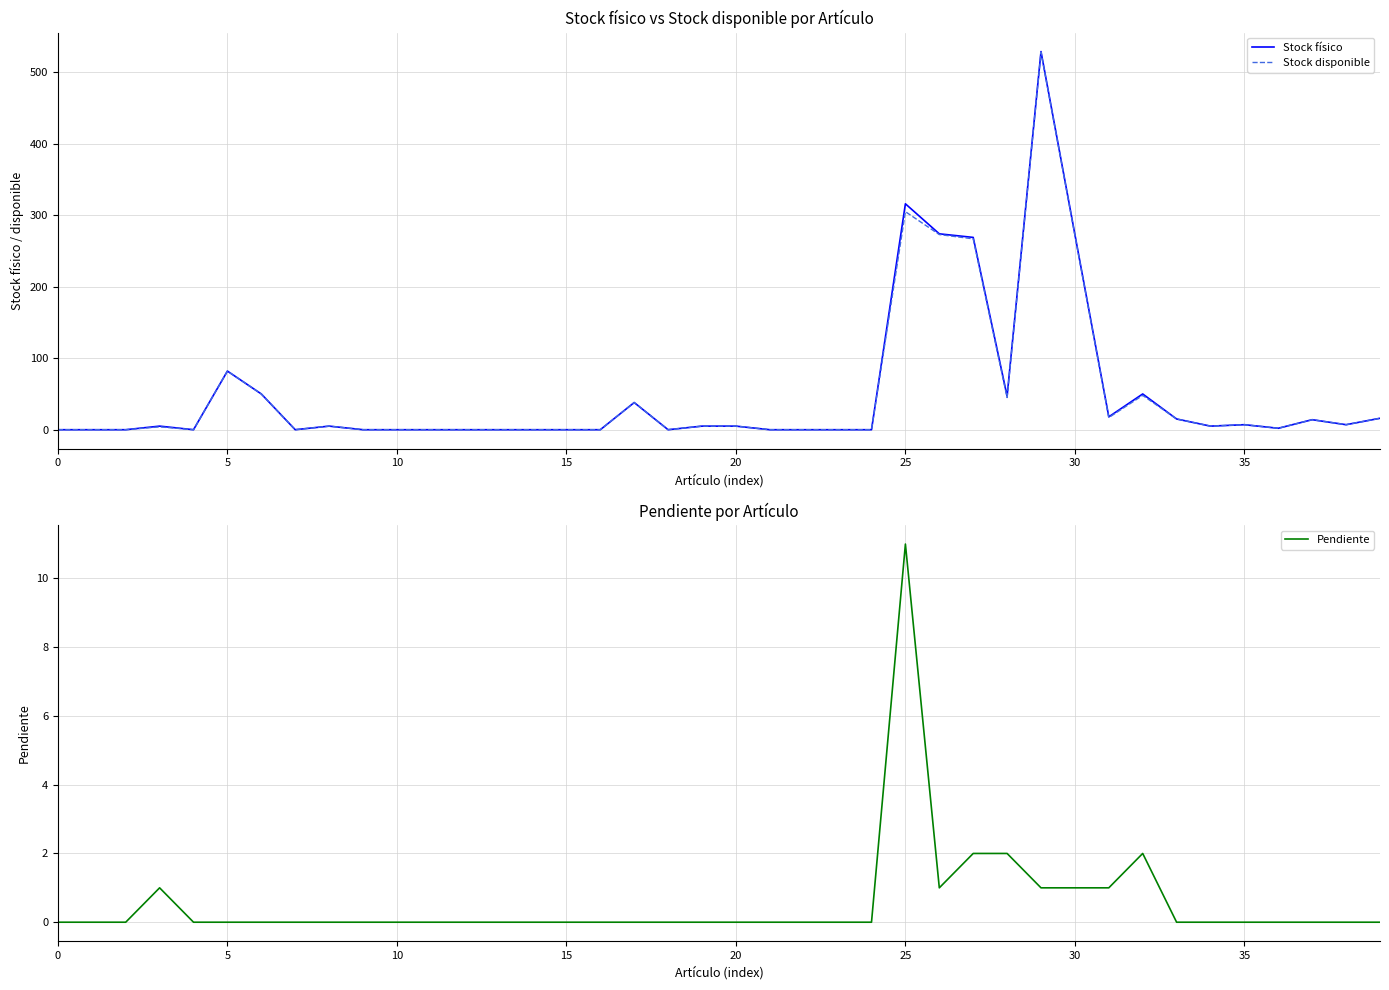

Rank the series at 18 from lowest to highest value.

Stock físico, Stock disponible, Pendiente